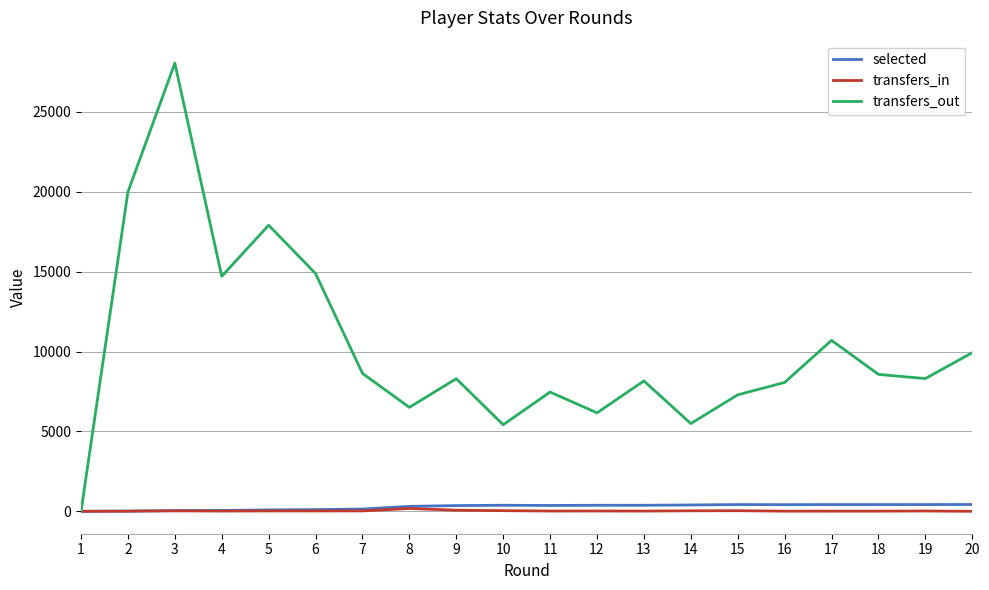

What is the maximum value shown in the chart?

28049